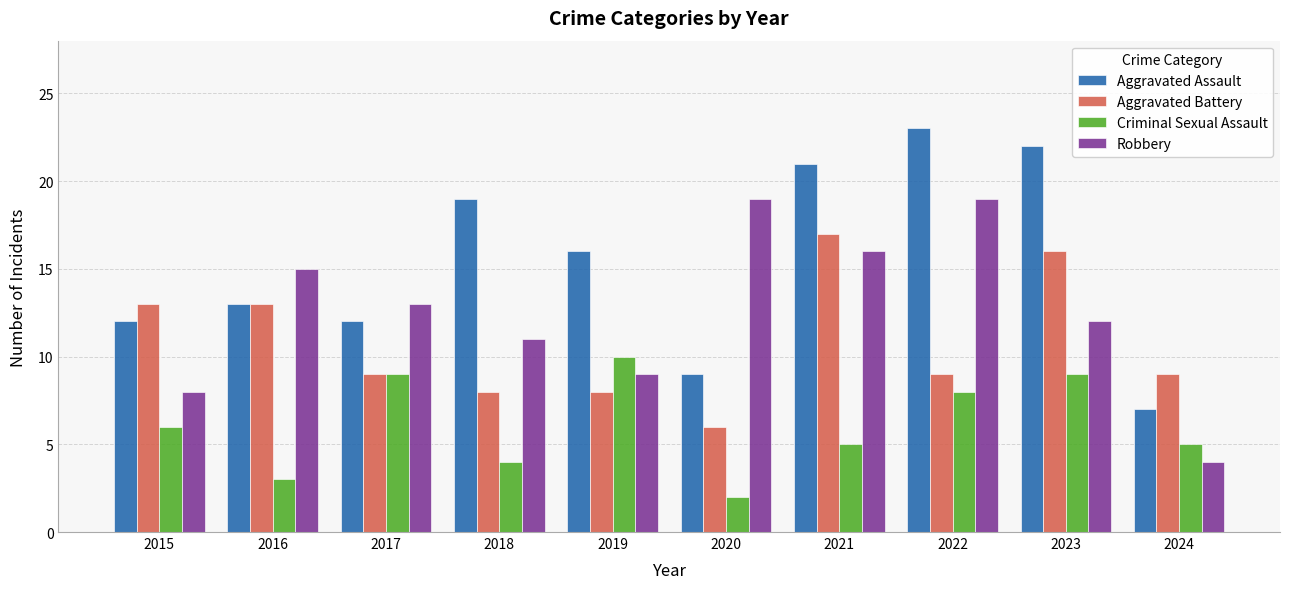

Reading left to right, list all the values displayed in this chart.

Aggravated Assault: 2015=12	2016=13	2017=12	2018=19	2019=16	2020=9	2021=21	2022=23	2023=22	2024=7
Aggravated Battery: 2015=13	2016=13	2017=9	2018=8	2019=8	2020=6	2021=17	2022=9	2023=16	2024=9
Criminal Sexual Assault: 2015=6	2016=3	2017=9	2018=4	2019=10	2020=2	2021=5	2022=8	2023=9	2024=5
Robbery: 2015=8	2016=15	2017=13	2018=11	2019=9	2020=19	2021=16	2022=19	2023=12	2024=4